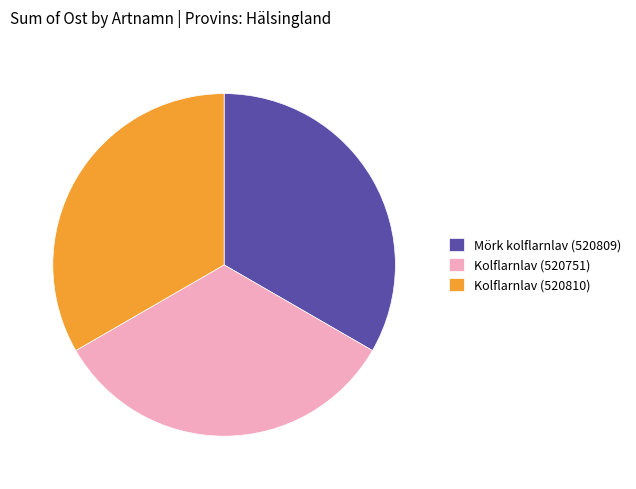

True or false: Kolflarnlav (520751) accounts for 45% of the total.

False